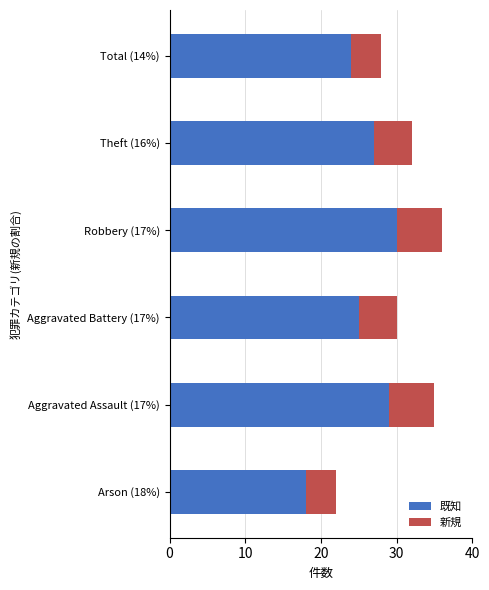

The value of 既知 at Total (14%) is 31. True or false?

False